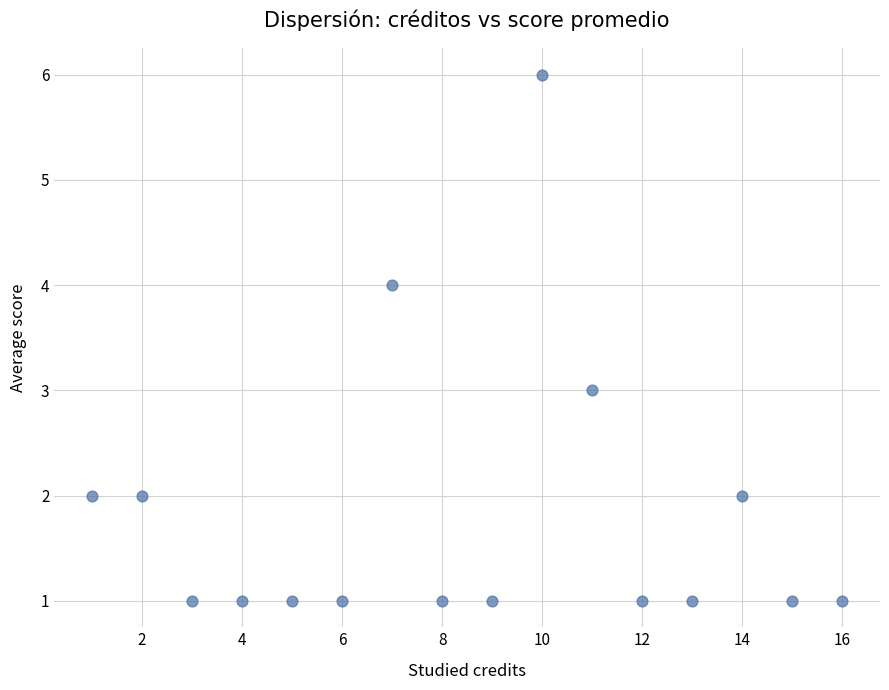

What is the range of X values (max minus min)?

15